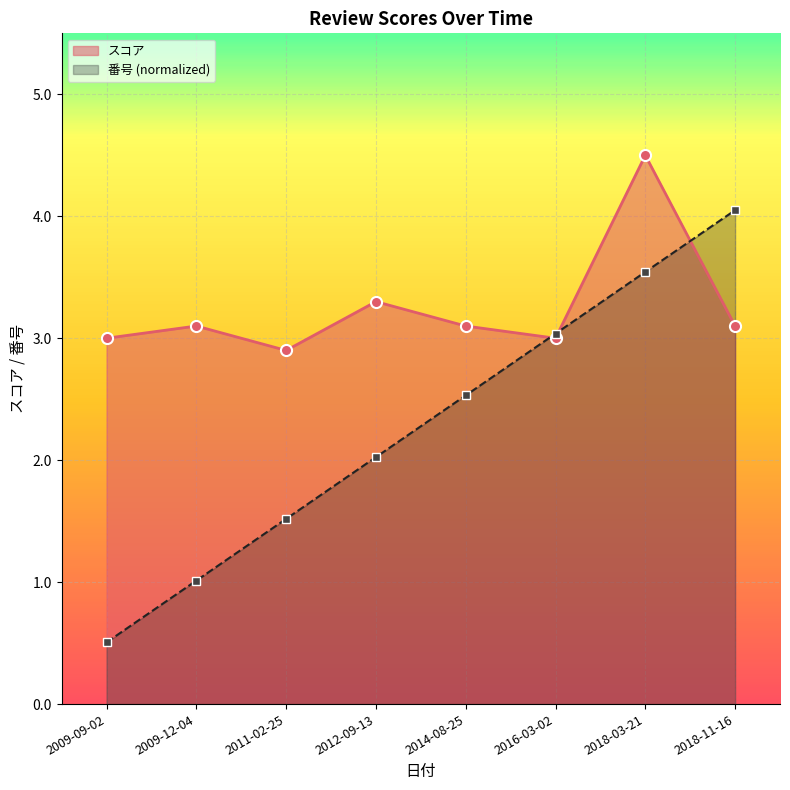

How many lines are shown in the chart?

2